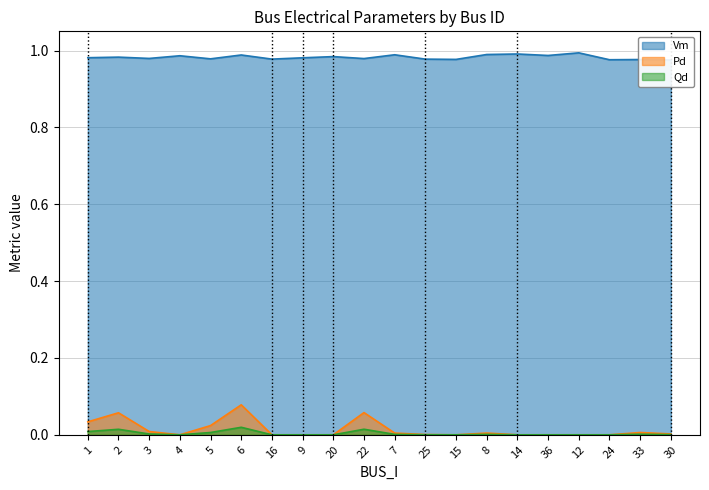

True or false: Pd and Vm intersect in this chart.

False